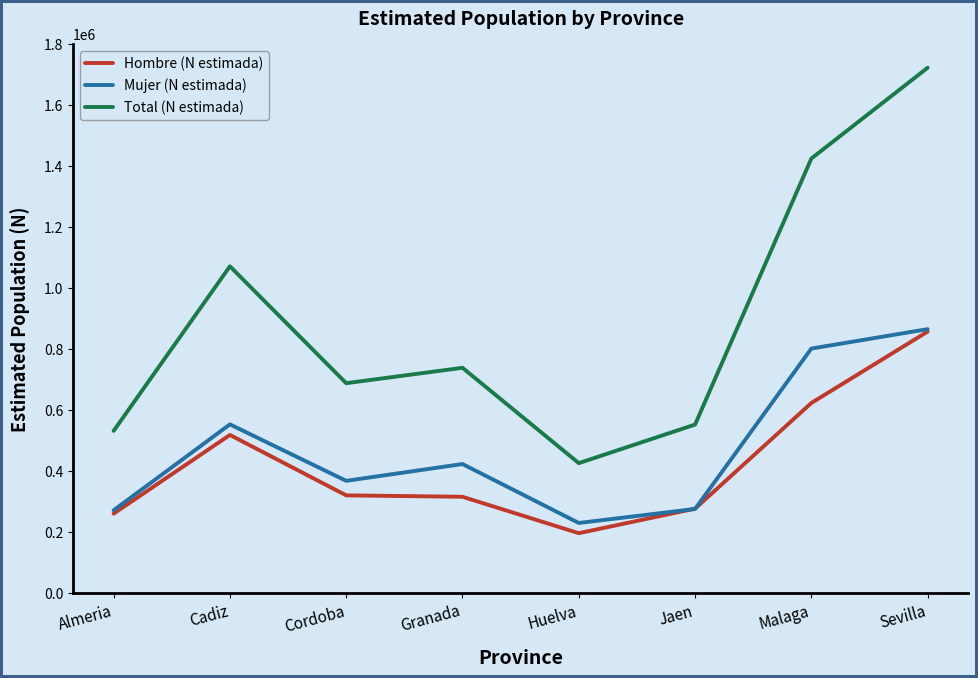

What is the minimum value shown in the chart?

196170